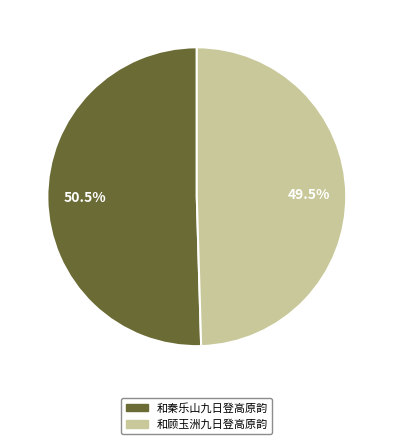

Which slice is the largest?

和秦乐山九日登高原韵